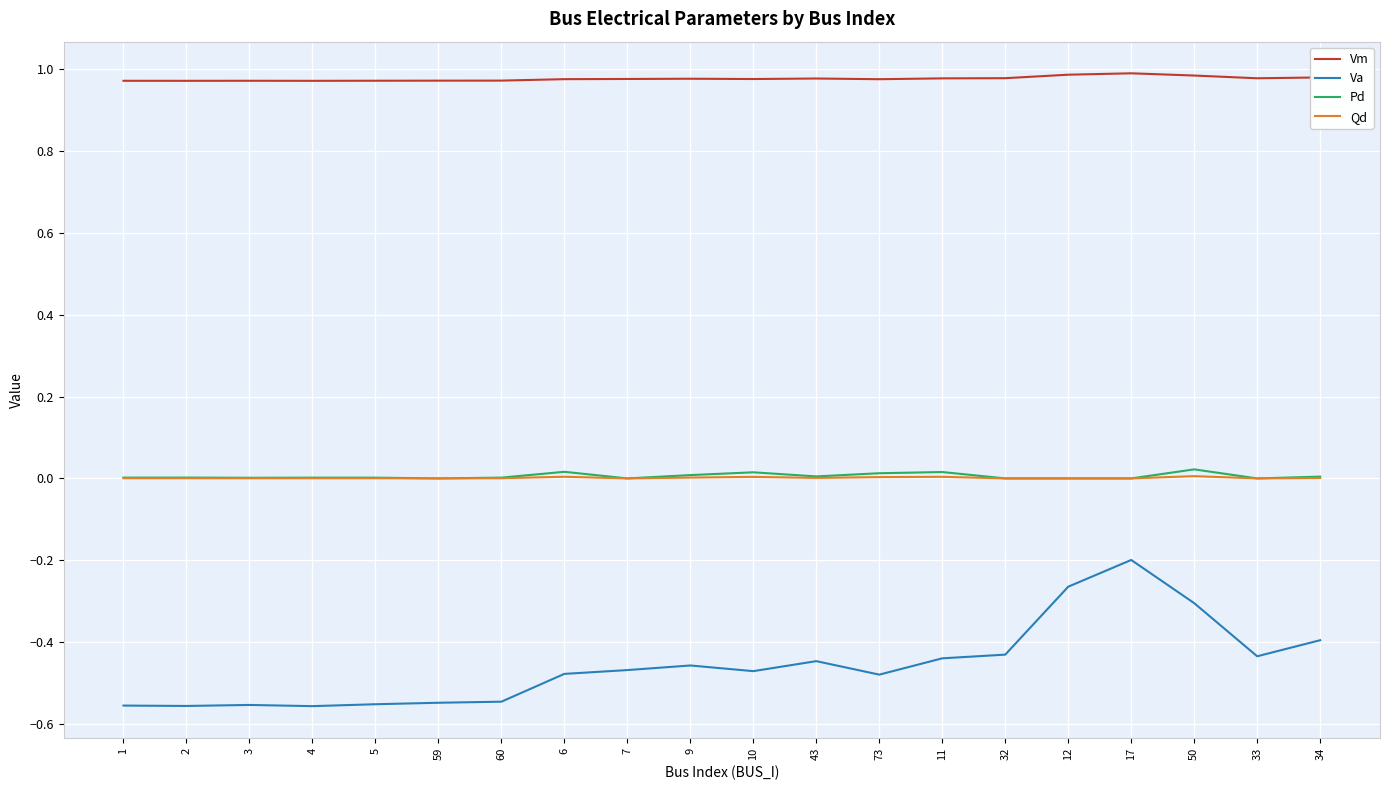

Is it true that Pd equals 0.0 at 17?

True